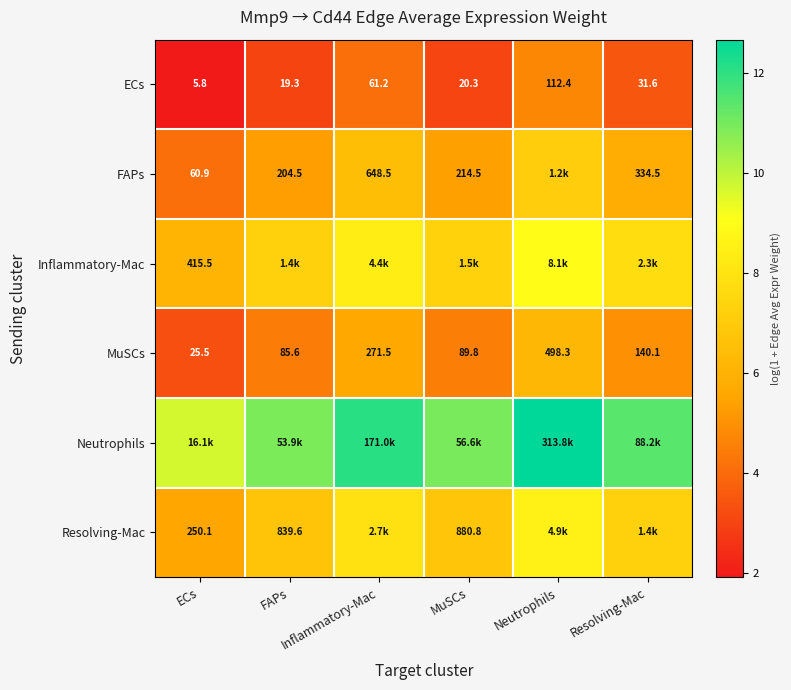

Where does the Resolving-Mac series first go above 7?

Inflammatory-Mac